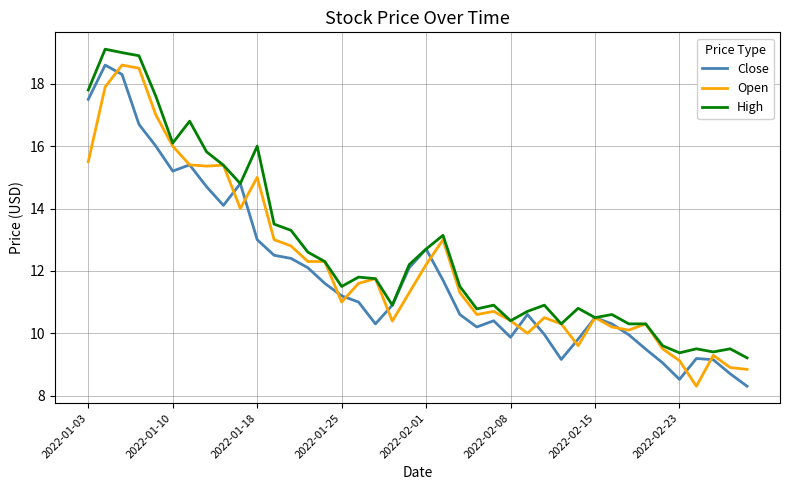

True or false: Open has more than 0 interior local peaks.

True